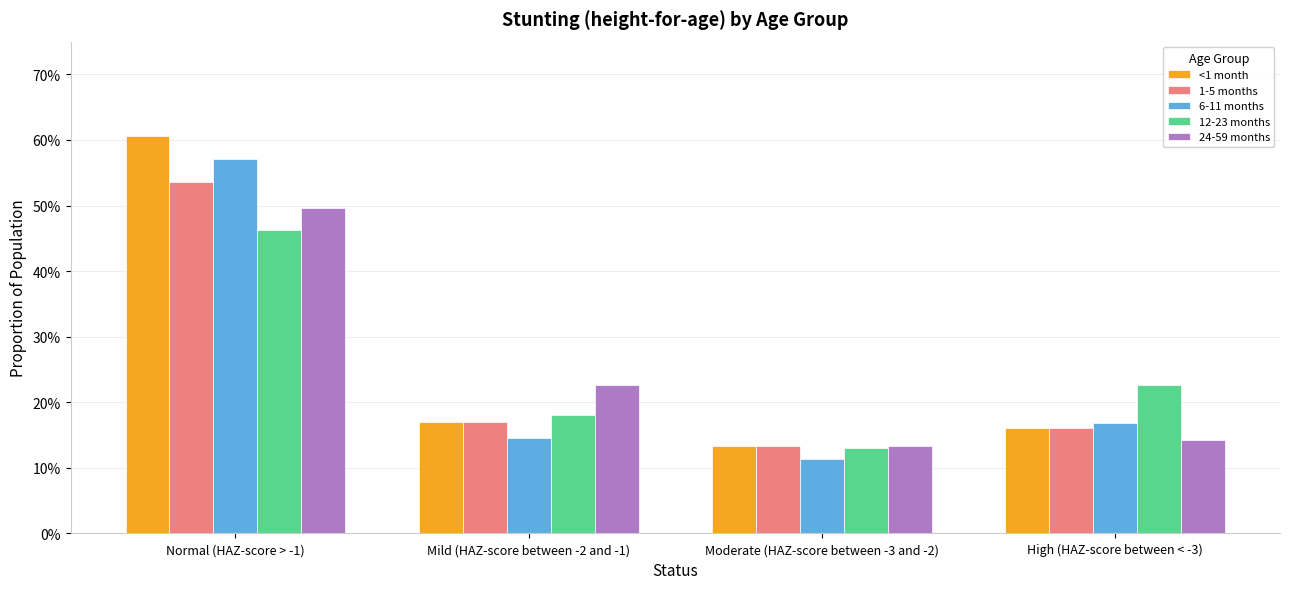

How many 6-11 months values are between 0 and 1?

4